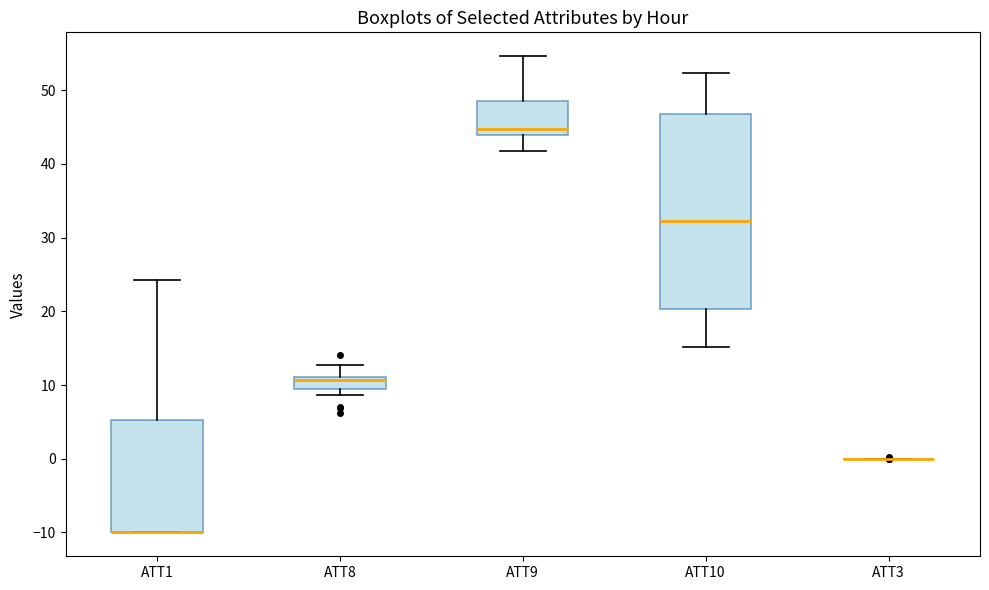

Reading left to right, read every box against the y-axis: the position of its median line, the range the box covers, and the ends of its whiskers. The values are not printed on the chart, so give them approximately, as read against the axis.

ATT1: median -10 (drawn on the box's lower edge), box -10 to 5, whiskers -10 to 24
ATT8: median 11 (just below the box's upper edge), box 9 to 11, whiskers 9 (below the box's lower edge) to 13
ATT9: median 45, box 44 to 49, whiskers 42 to 55
ATT10: median 32, box 20 to 47, whiskers 15 to 52
ATT3: box collapsed to a line at 0, whiskers 0 to 0